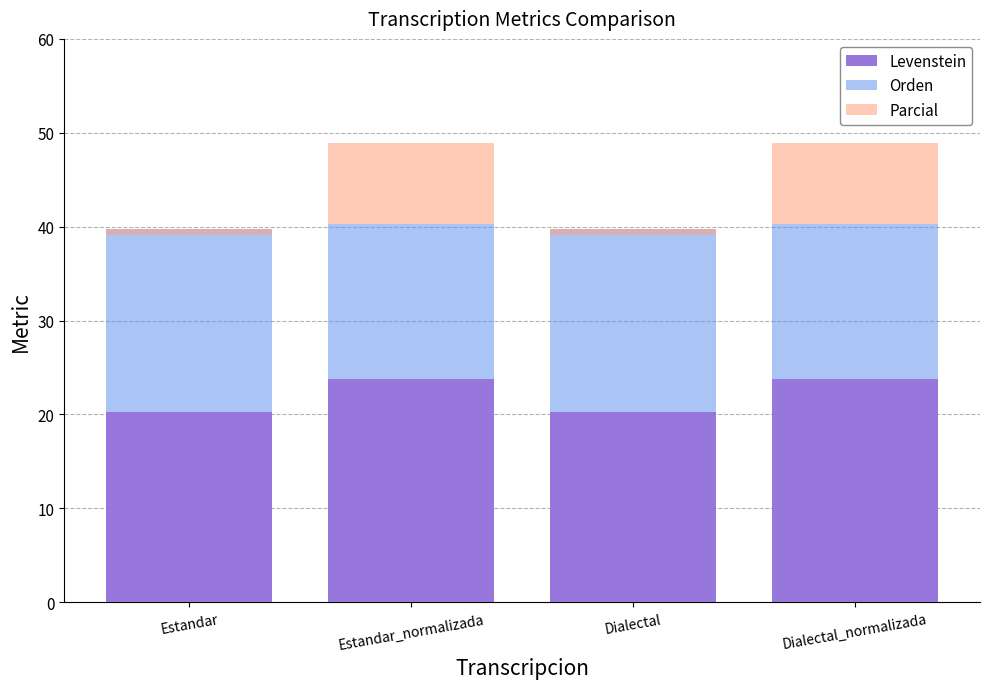

What is the value of the Orden bar at the 3rd from the left?

19.5